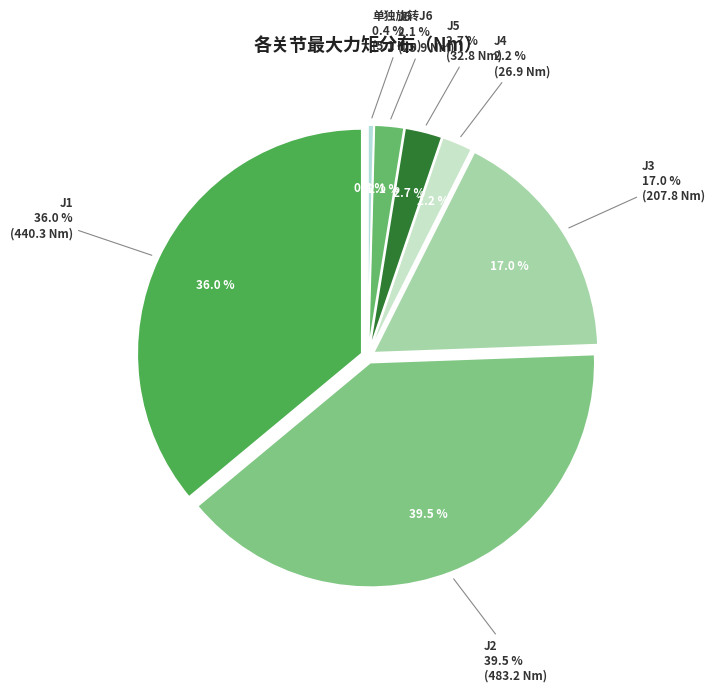

Is it true that J6 is 1% of the pie?

False